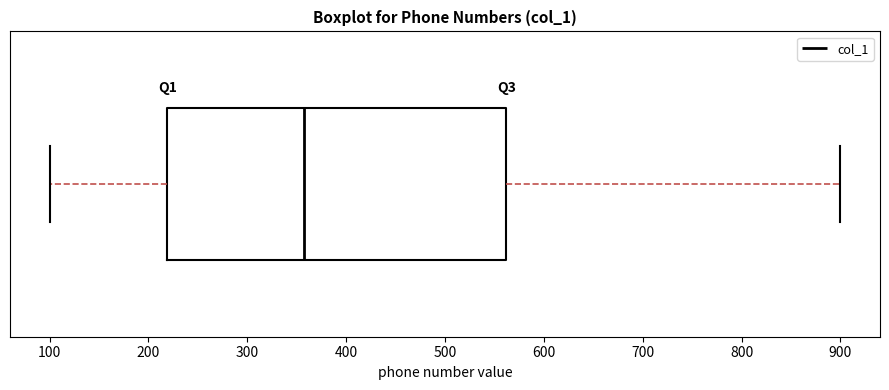

Read this box plot against the x-axis: the position of the median line, the range covered by the box, and the ends of both whiskers. The values are not printed on the chart, so give them approximately, as read against the axis.

median 360, box 220 to 560, whiskers 100 to 900